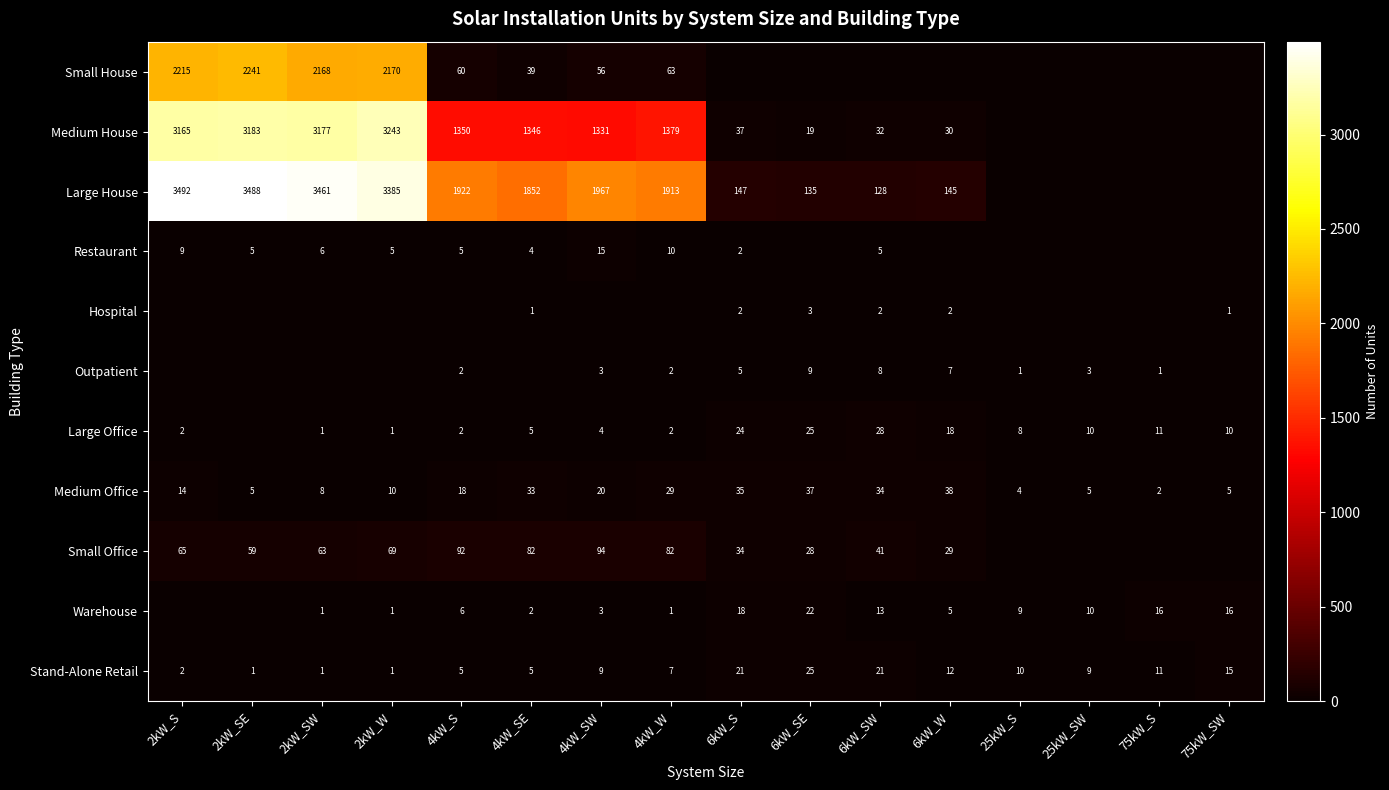

Is the value of Restaurant at 2kW_SW greater than the value of Hospital at 6kW_SW?

Yes